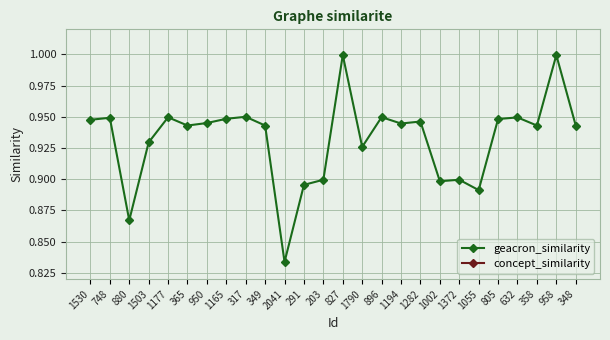

What position from the left is 896?

16